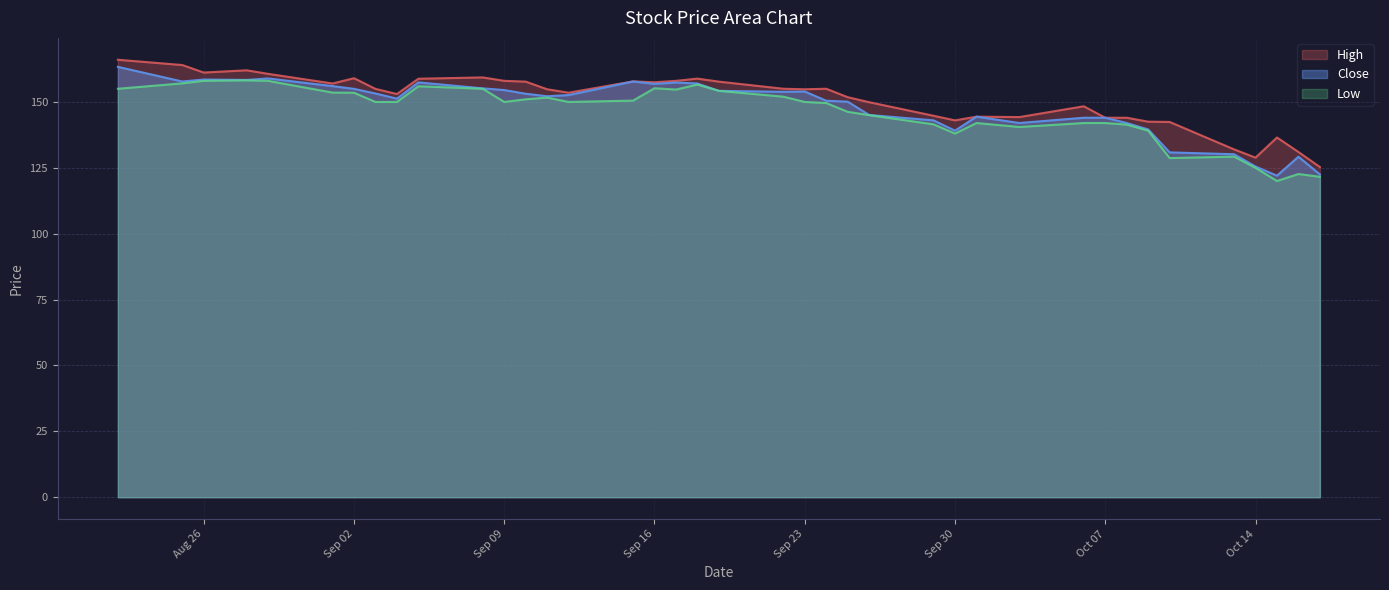

What is the highest value of the Close series?

163.3